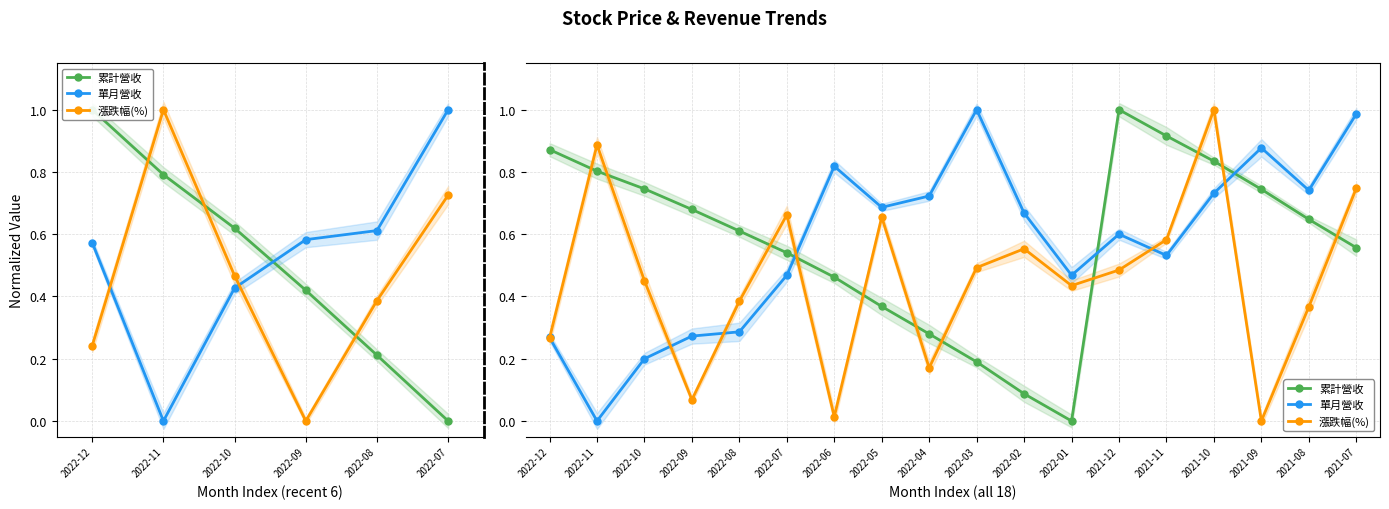

Which series has the largest range (max minus min)?

累計營收